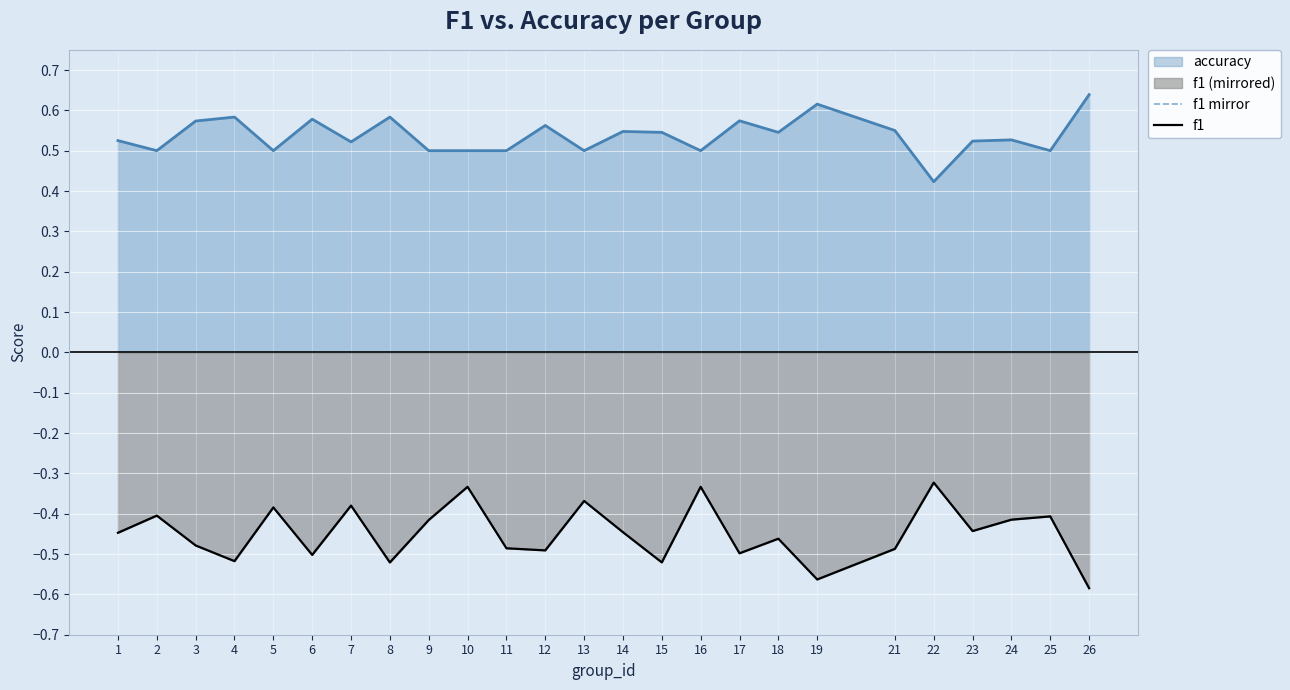

True or false: f1 mirror and f1 intersect in this chart.

False